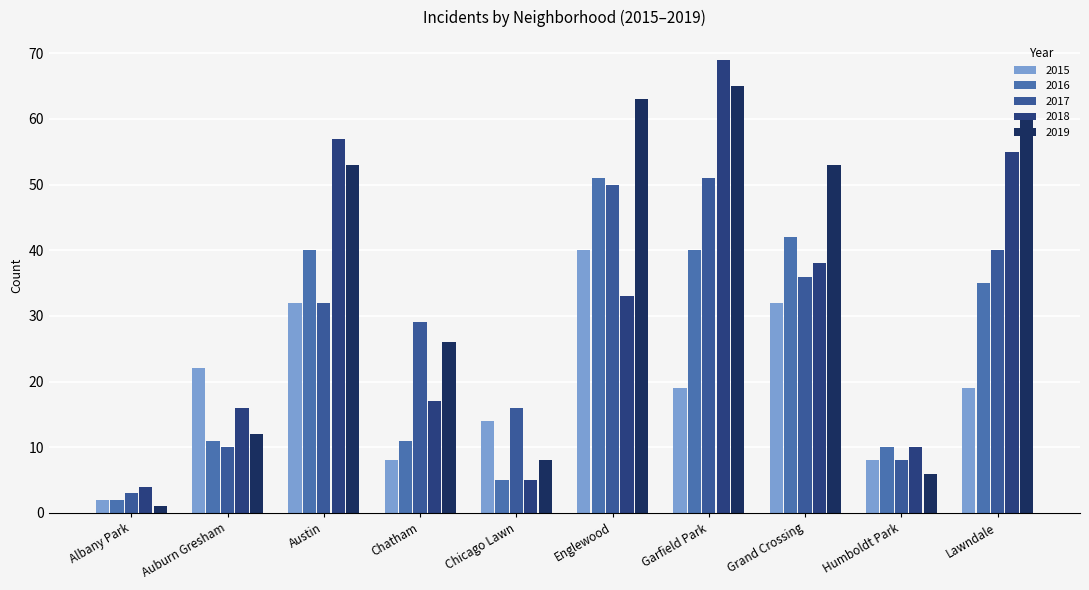

Is it true that 2017 equals 36 at Grand Crossing?

True